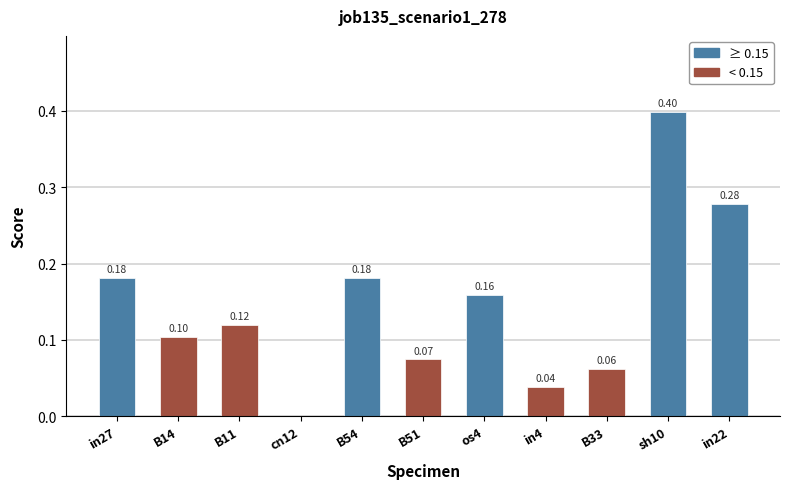

Which has a higher value, B11 or sh10?

sh10